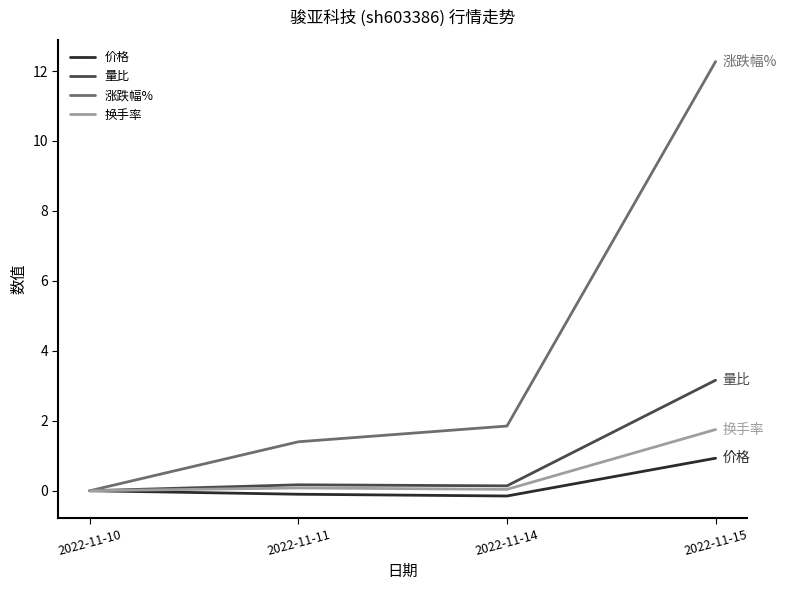

What is the maximum value shown in the chart?

12.3